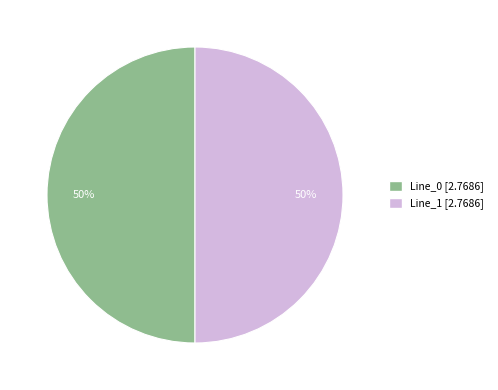

Is it true that Line_1 [2.7686] is 50% of the pie?

True